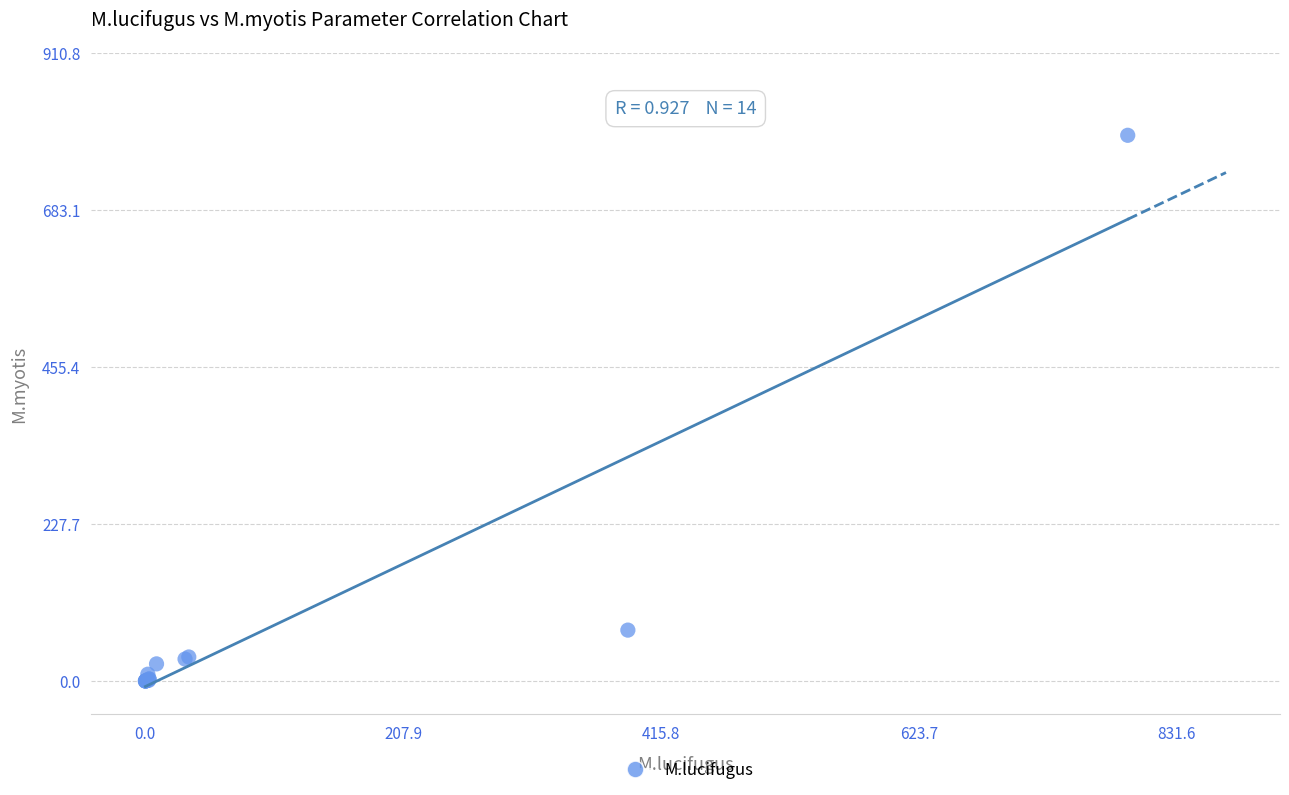

What Y value in the scatter plot is closest to 396?

74.0